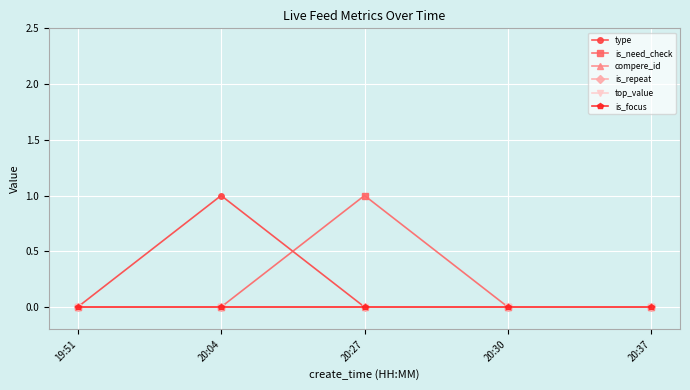

Is this an area chart (filled region under the line)?

No